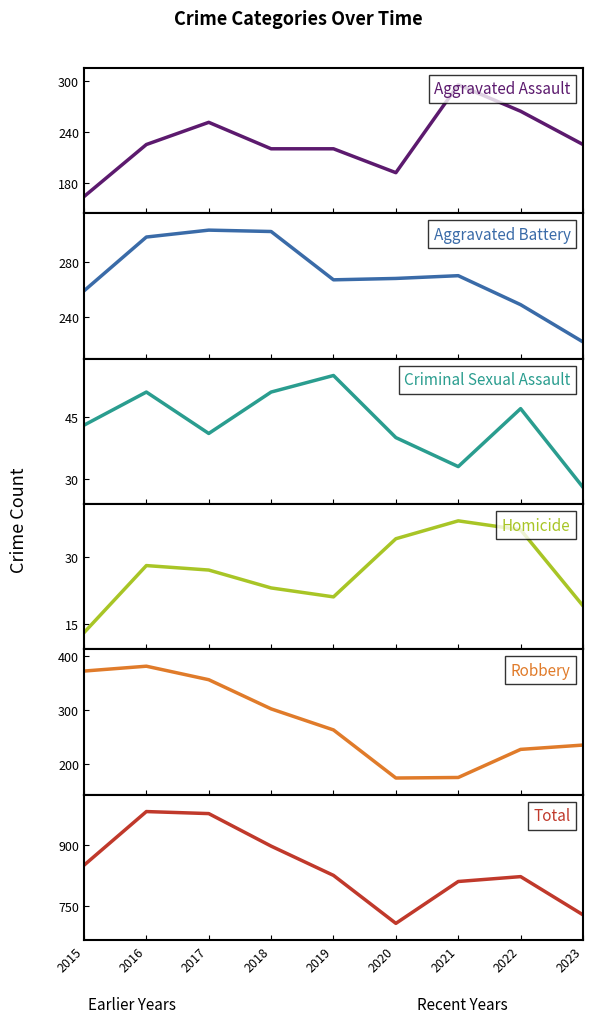

At how many categories does at least one series exceed 147?

9